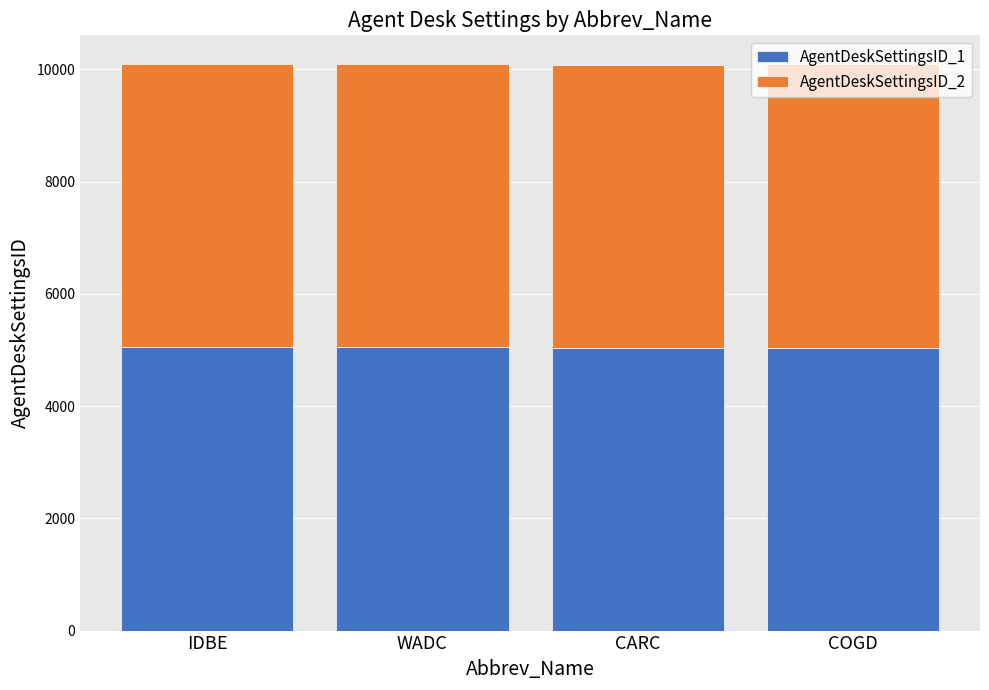

Is it true that AgentDeskSettingsID_1 equals 1779 at IDBE?

False